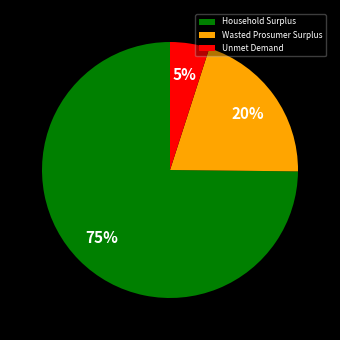

Is there a majority slice in this chart?

Yes